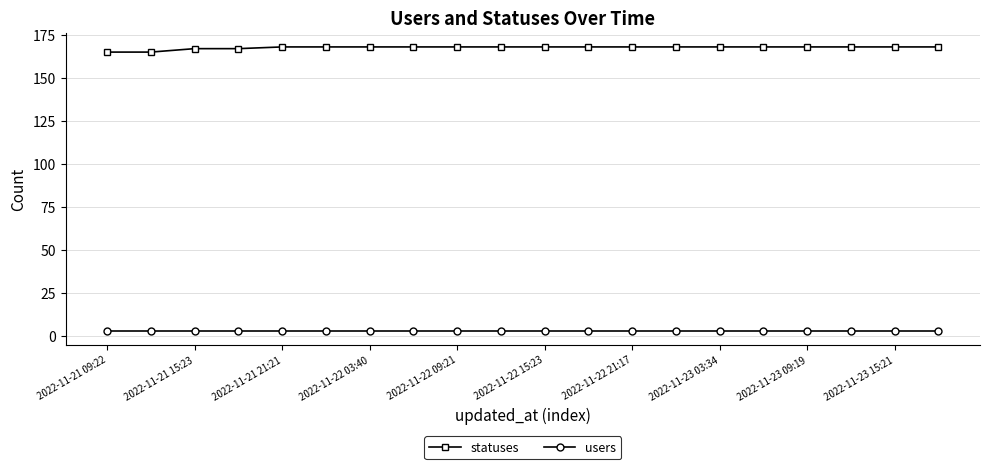

Which series has the largest total across all categories?

statuses